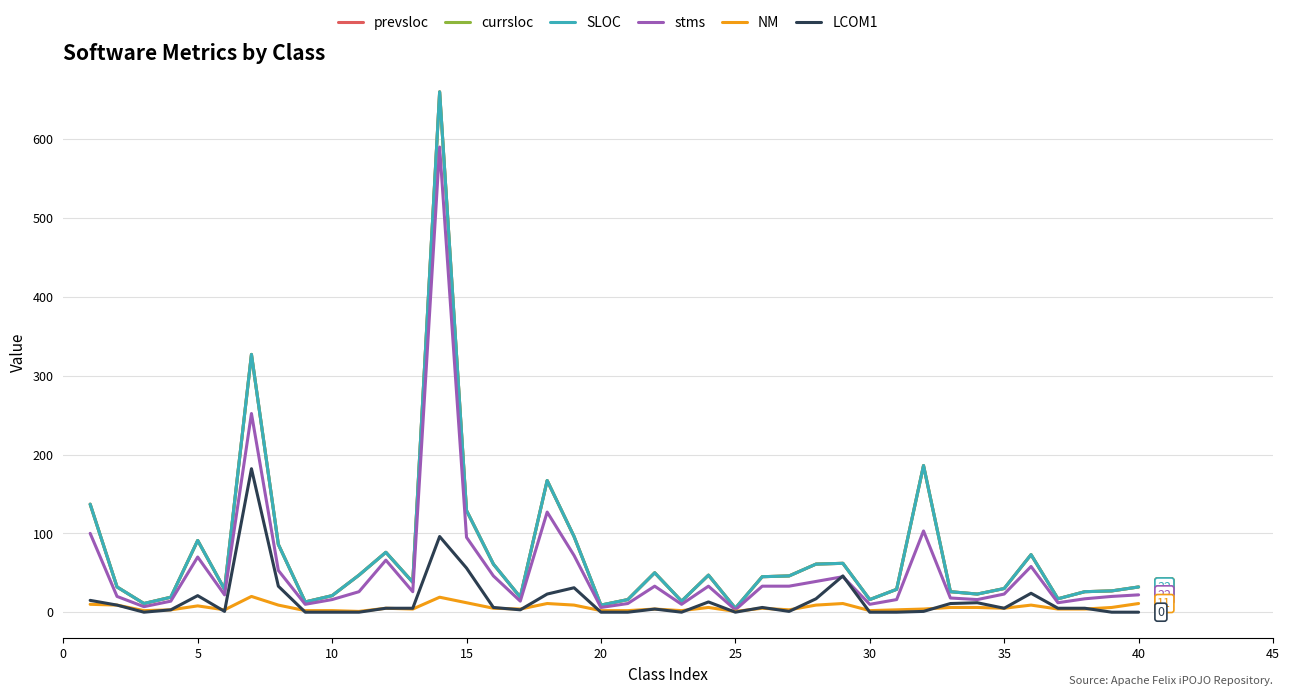

Which series has the largest total across all categories?

prevsloc